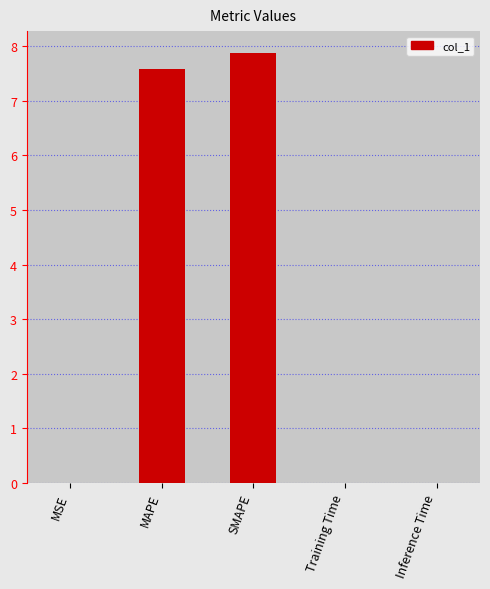

What is the maximum value shown in the chart?

7.9